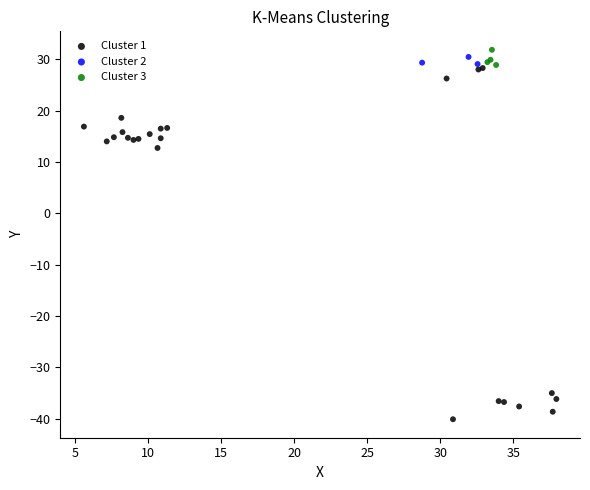

Which series reaches the minimum Y coordinate?

Cluster 1